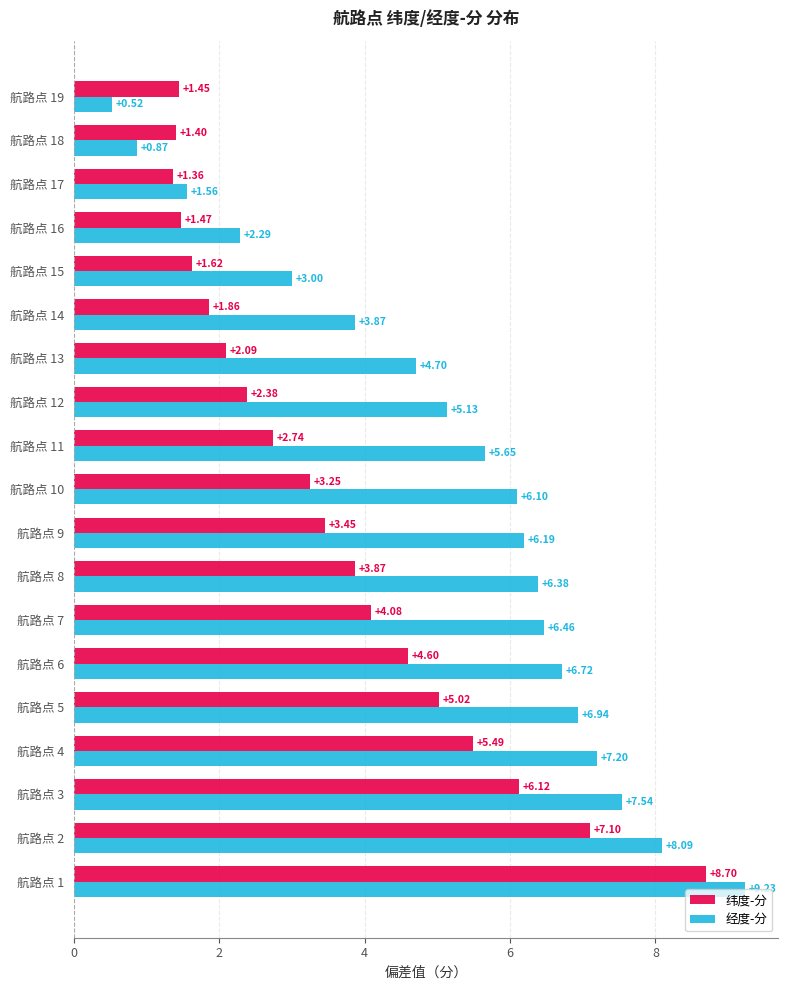

List the labels in order of 纬度-分 value, largest first.

航路点 1, 航路点 2, 航路点 3, 航路点 4, 航路点 5, 航路点 6, 航路点 7, 航路点 8, 航路点 9, 航路点 10, 航路点 11, 航路点 12, 航路点 13, 航路点 14, 航路点 15, 航路点 16, 航路点 19, 航路点 18, 航路点 17